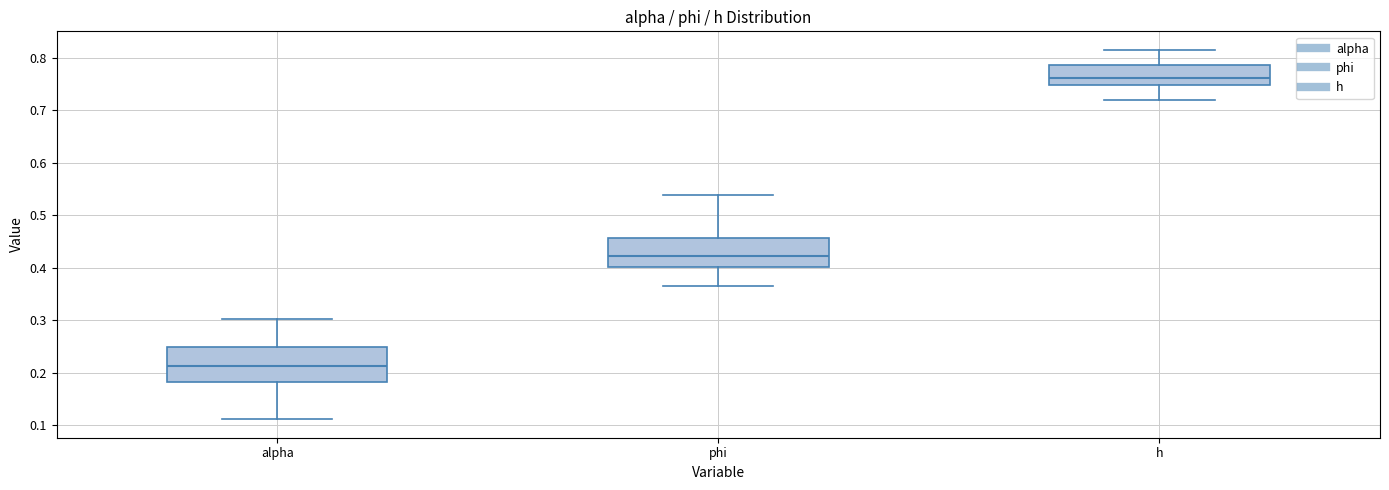

Where does the median line of the box for h sit on the y-axis? The values are not printed on the chart, so give them approximately, as read against the axis.

0.76